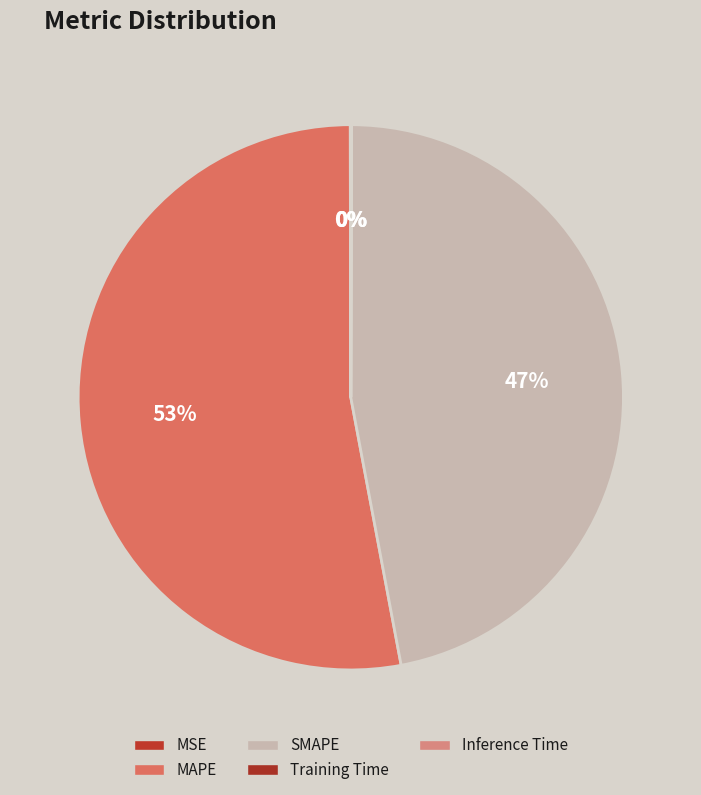

True or false: MSE accounts for 0% of the total.

True